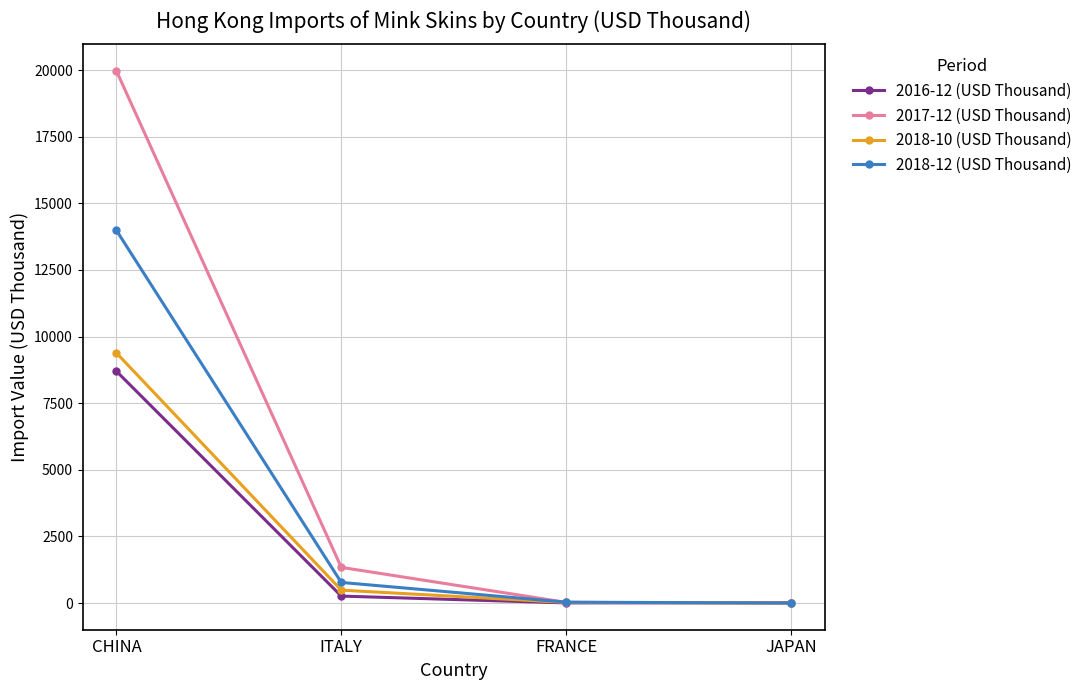

The value of 2016-12 (USD Thousand) at FRANCE is 7.9. True or false?

True